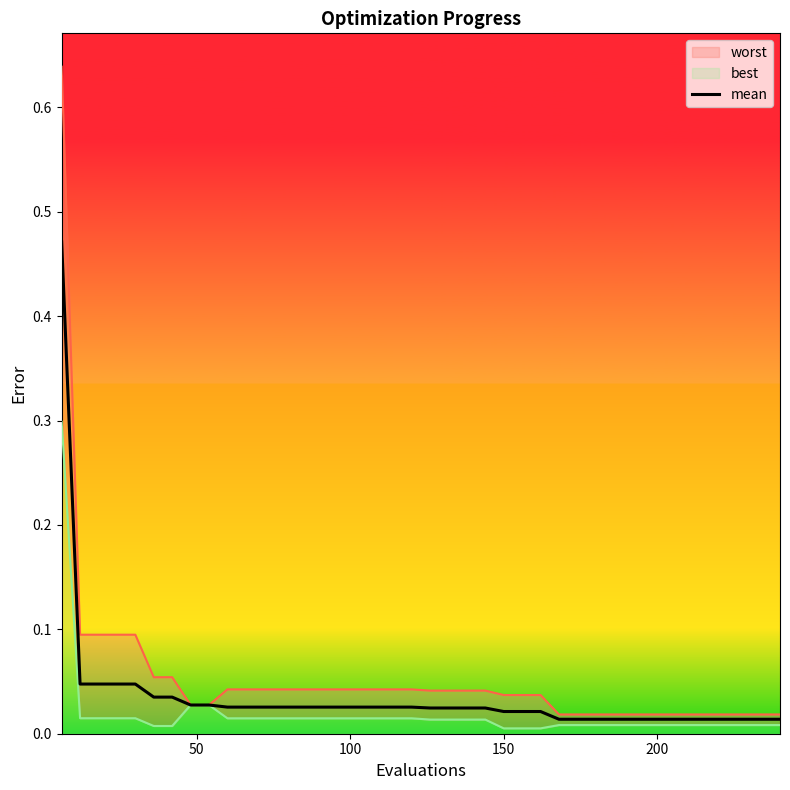

What is the difference between the maximum and second lowest values?

0.5